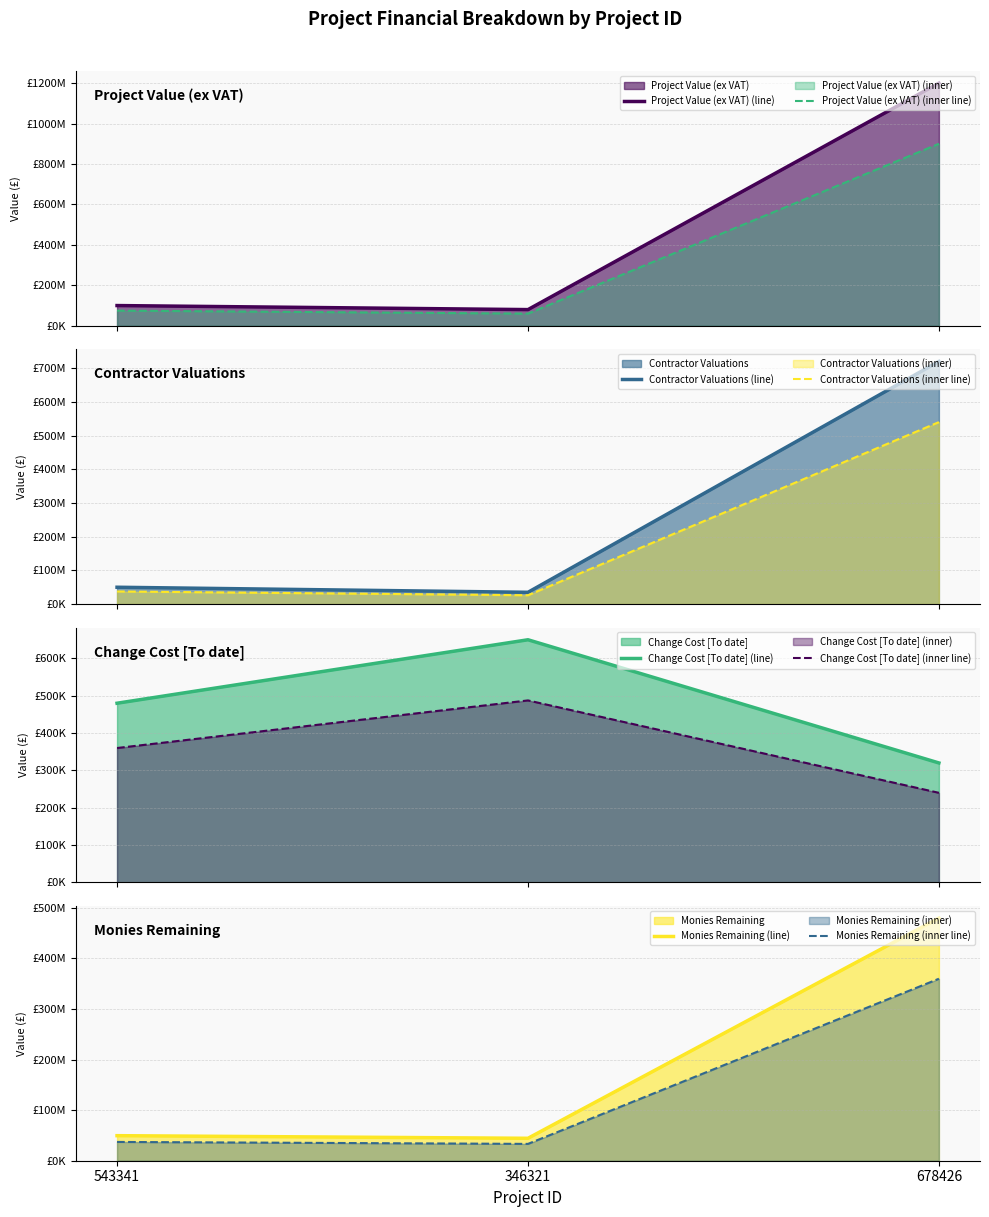

At which category is the sum across all series the highest?

678426